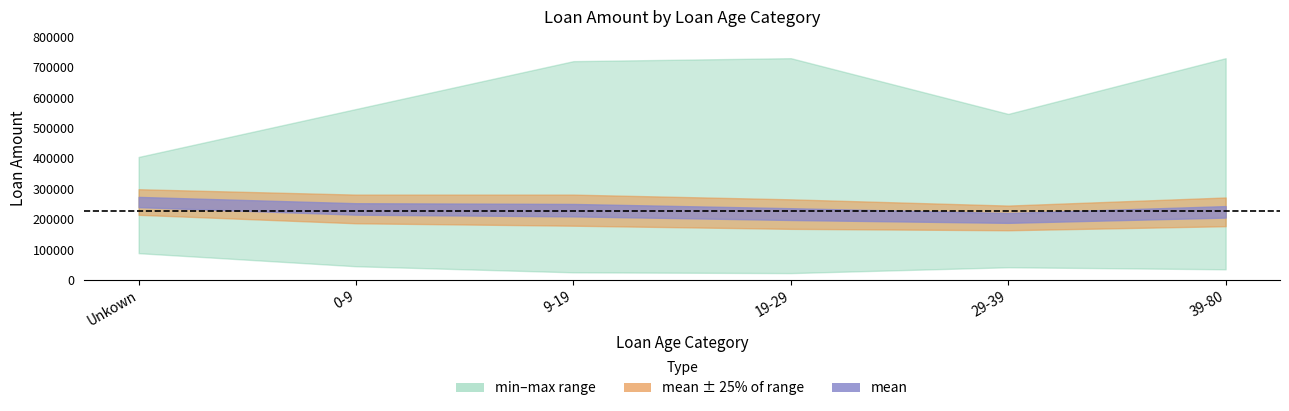

True or false: min and mean intersect in this chart.

False